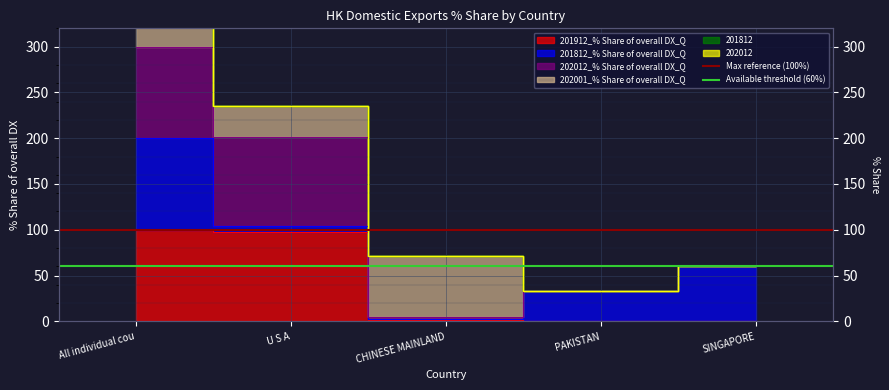

Is the value of Available threshold (60%) at All individual cou greater than the value of Max reference (100%) at U S A?

No